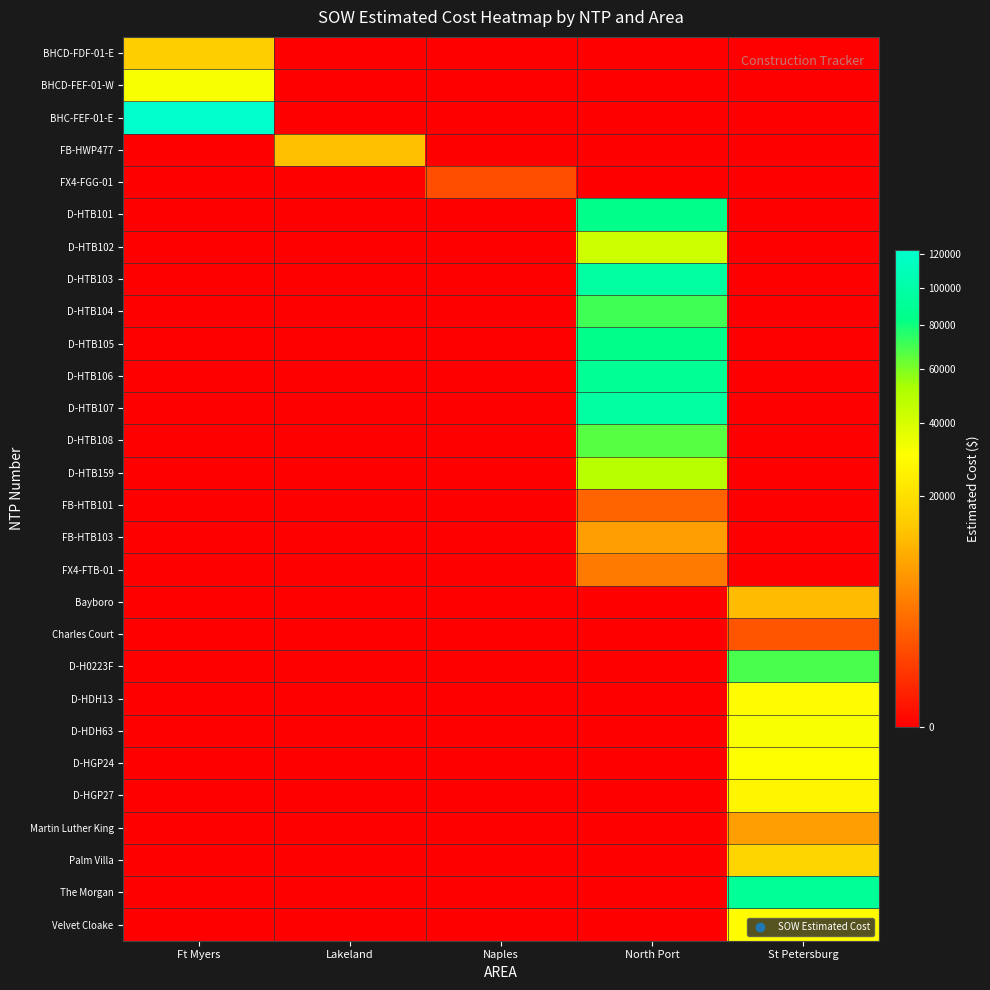

At how many categories does at least one series exceed 77499?

3